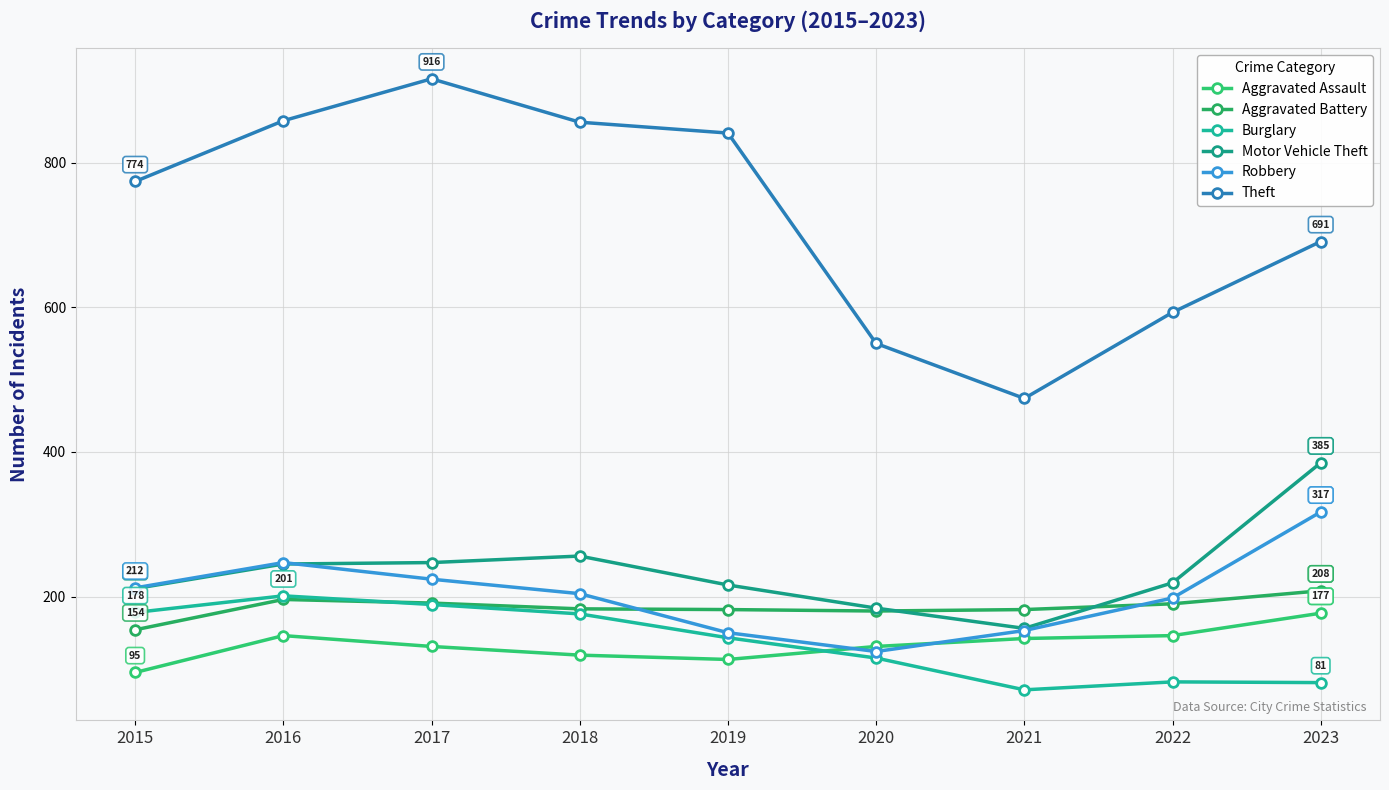

What value does the Robbery series have at 2022?

198